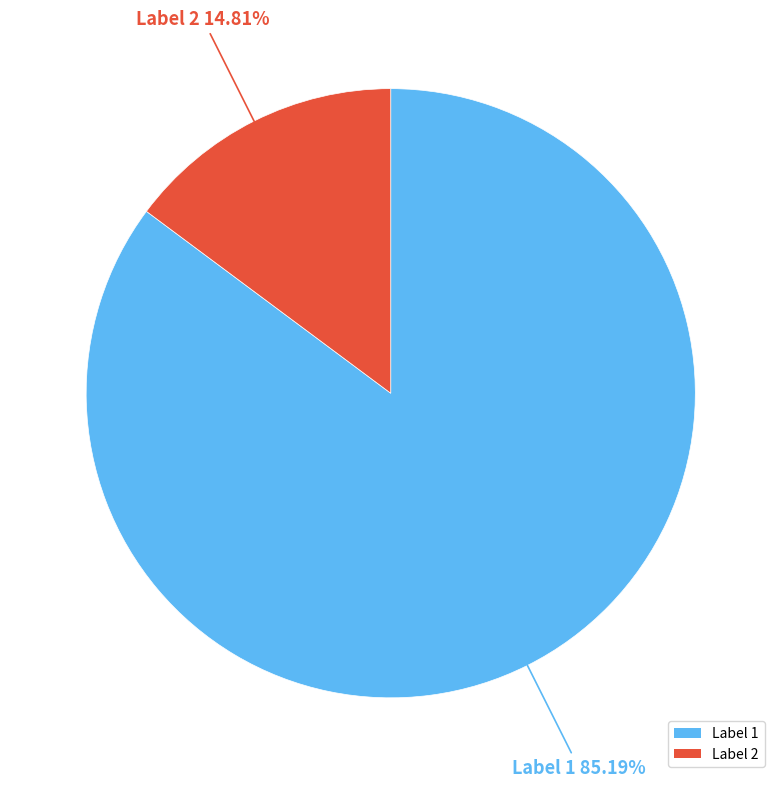

Approximately how many times larger is the value at Label 2 compared to Label 1?

0.2